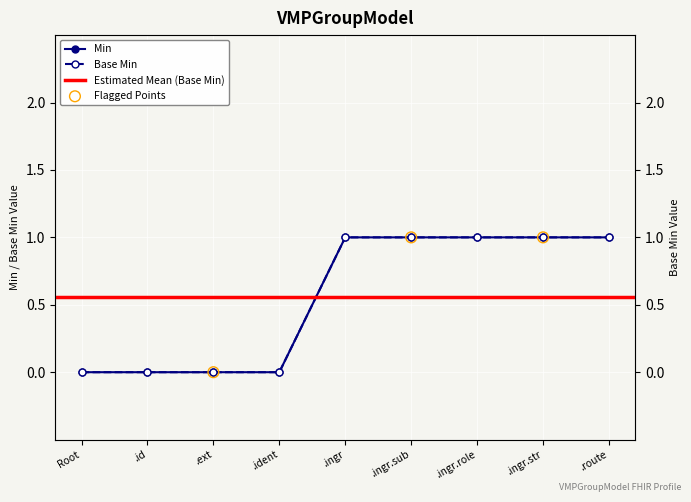

Which series has the largest Y range (max minus min)?

Min